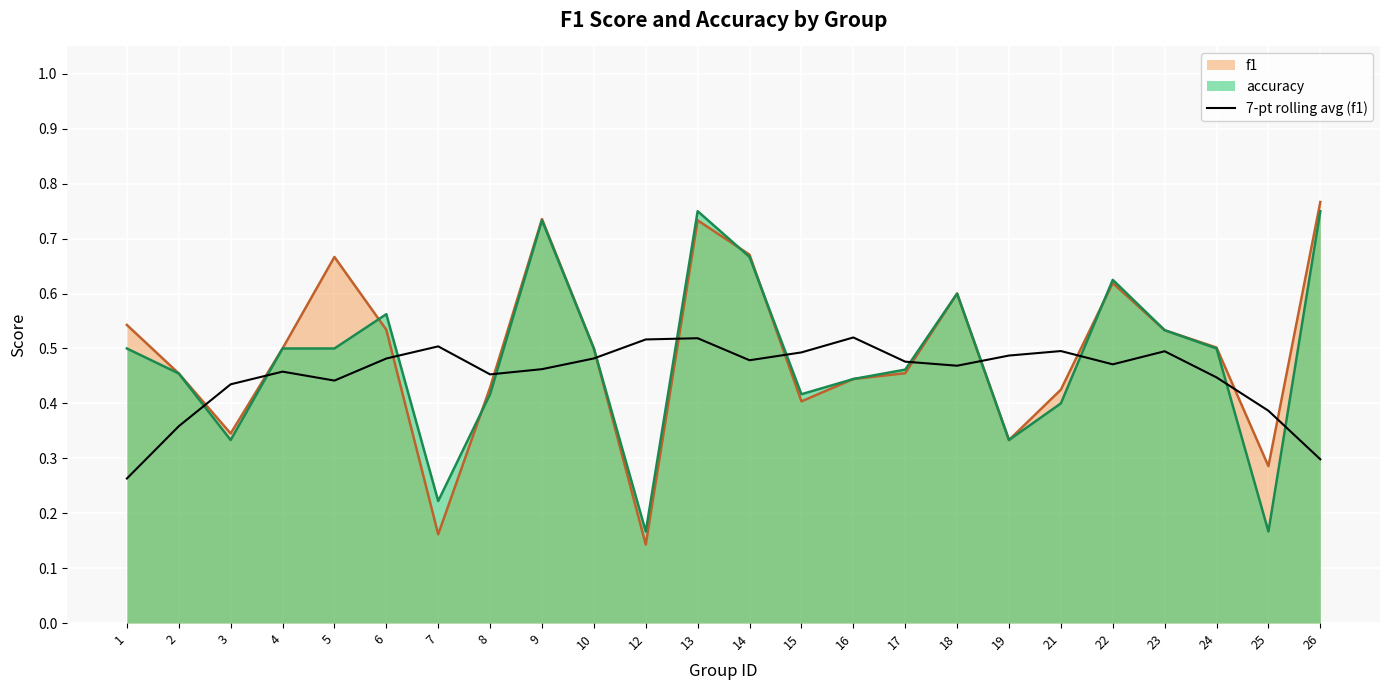

The chart shows a value of 0.2 at 7. True or false?

False